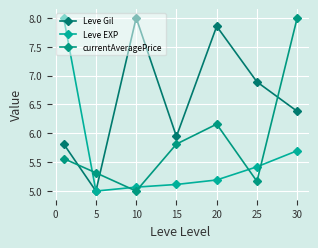

Count the number of categories in the chart.

7